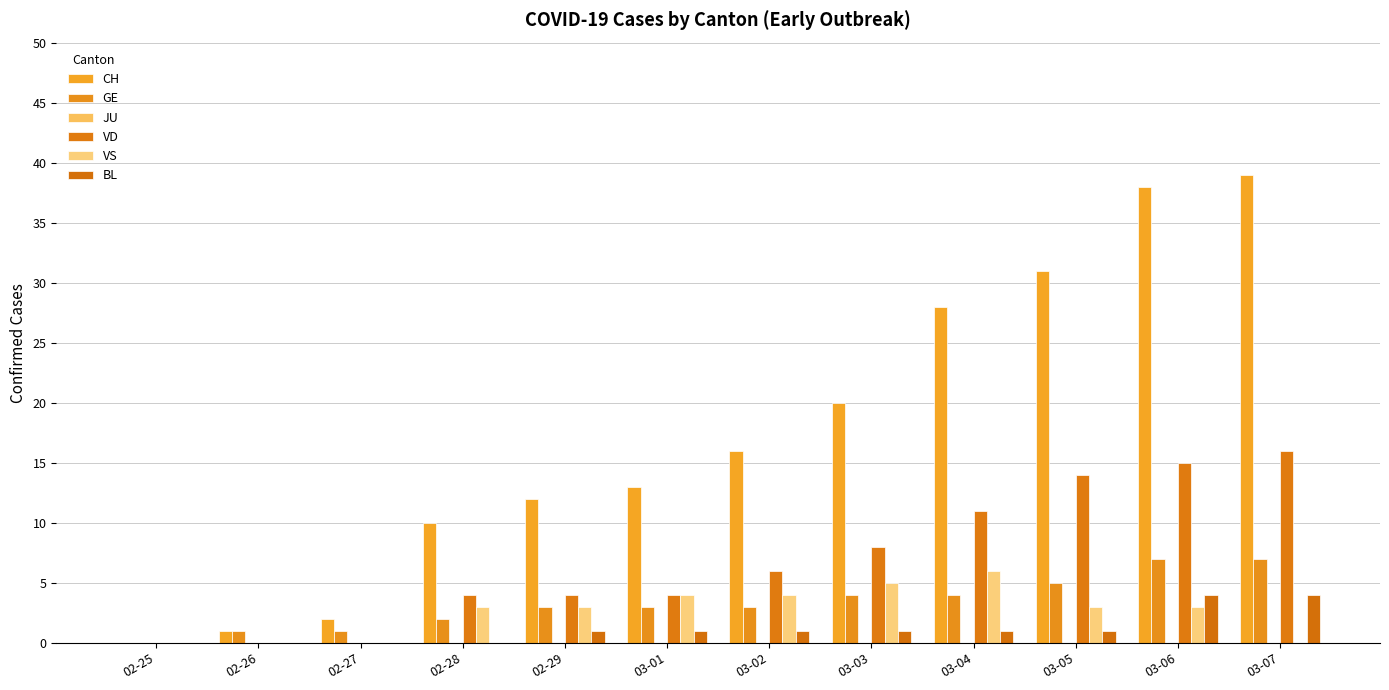

Reading left to right, extract all data points from this chart.

CH: 02-25=0	02-26=1	02-27=2	02-28=10	02-29=12	03-01=13	03-02=16	03-03=20	03-04=28	03-05=31	03-06=38	03-07=39
GE: 02-25=0	02-26=1	02-27=1	02-28=2	02-29=3	03-01=3	03-02=3	03-03=4	03-04=4	03-05=5	03-06=7	03-07=7
JU: 02-25=0	02-26=0	02-27=0	02-28=0	02-29=0	03-01=0	03-02=0	03-03=0	03-04=0	03-05=0	03-06=0	03-07=0
VD: 02-25=0	02-26=0	02-27=0	02-28=4	02-29=4	03-01=4	03-02=6	03-03=8	03-04=11	03-05=14	03-06=15	03-07=16
VS: 02-25=0	02-26=0	02-27=0	02-28=3	02-29=3	03-01=4	03-02=4	03-03=5	03-04=6	03-05=3	03-06=3	03-07=0
BL: 02-25=0	02-26=0	02-27=0	02-28=0	02-29=1	03-01=1	03-02=1	03-03=1	03-04=1	03-05=1	03-06=4	03-07=4